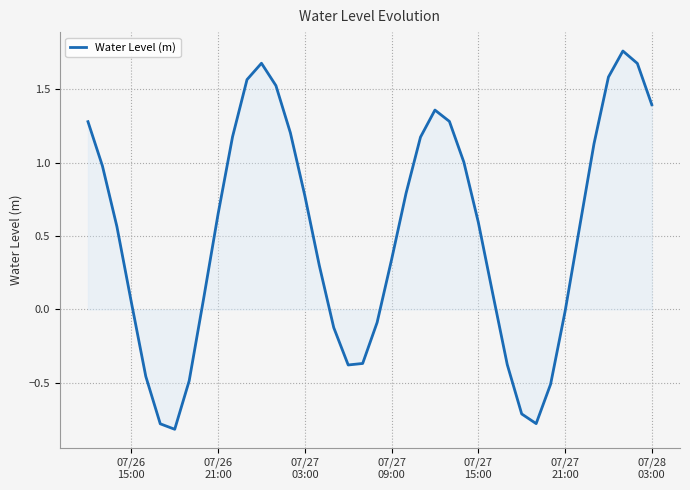

How many values are above zero?

27